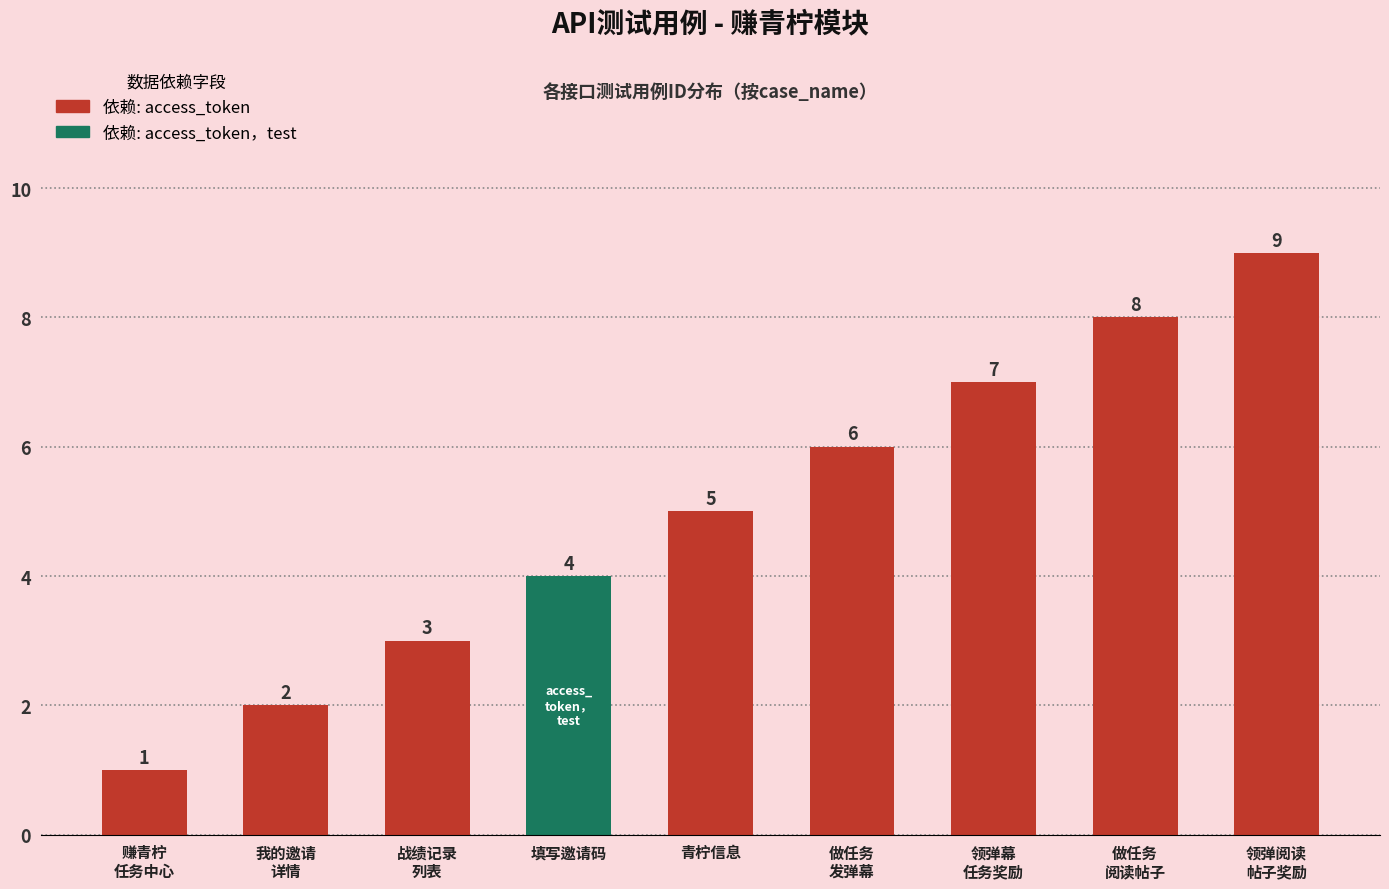

List the labels in order of value, largest first.

领弹阅读
帖子奖励, 做任务
阅读帖子, 领弹幕
任务奖励, 做任务
发弹幕, 青柠信息, 填写邀请码, 战绩记录
列表, 我的邀请
详情, 赚青柠
任务中心